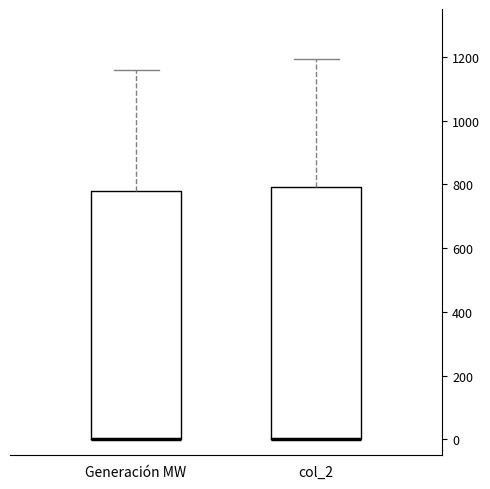

Reading left to right, read every box against the y-axis: the position of its median line, the range the box covers, and the ends of its whiskers. The values are not printed on the chart, so give them approximately, as read against the axis.

Generación MW: median 0 (drawn on the box's lower edge), box 0 to 780, whiskers 0 to 1160
col_2: median 0 (drawn on the box's lower edge), box 0 to 800, whiskers 0 to 1200